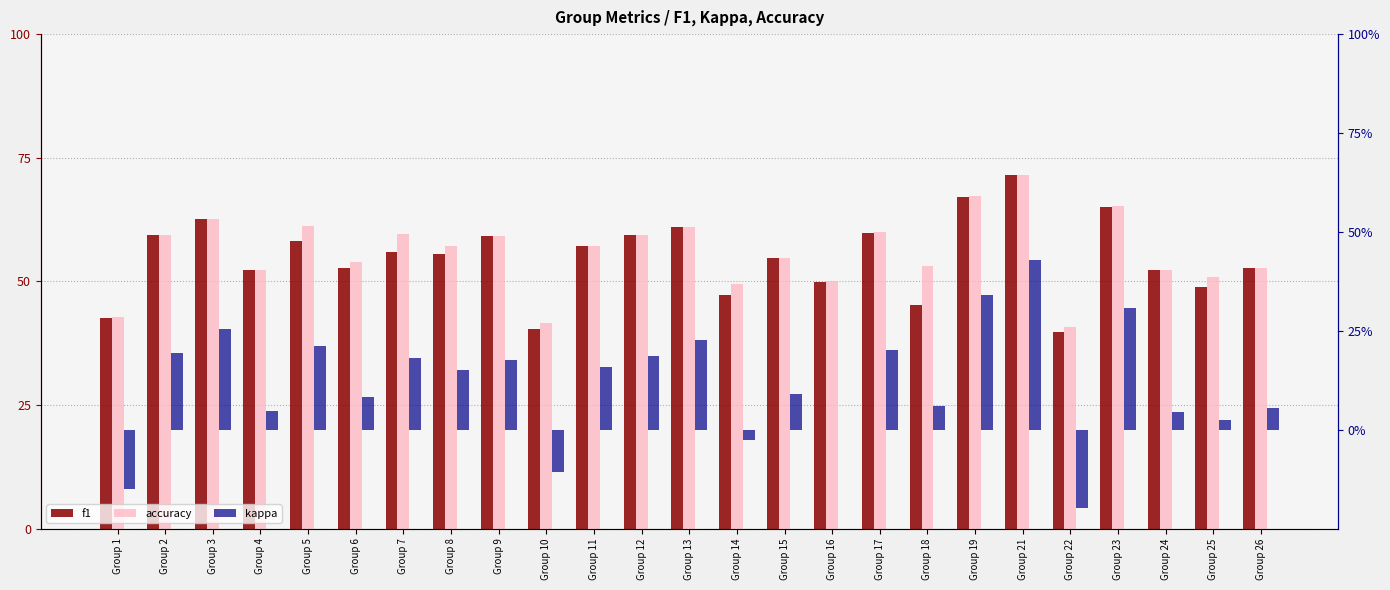

What is the maximum value shown in the chart?

71.4